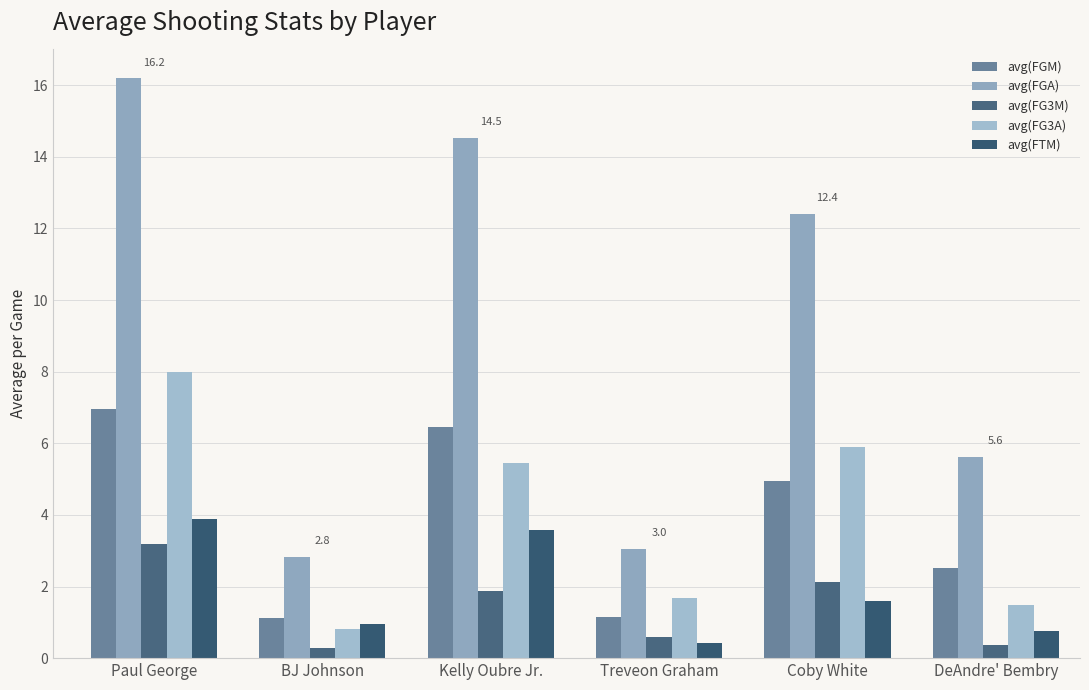

At which label does avg(FGA) reach its peak?

Paul George